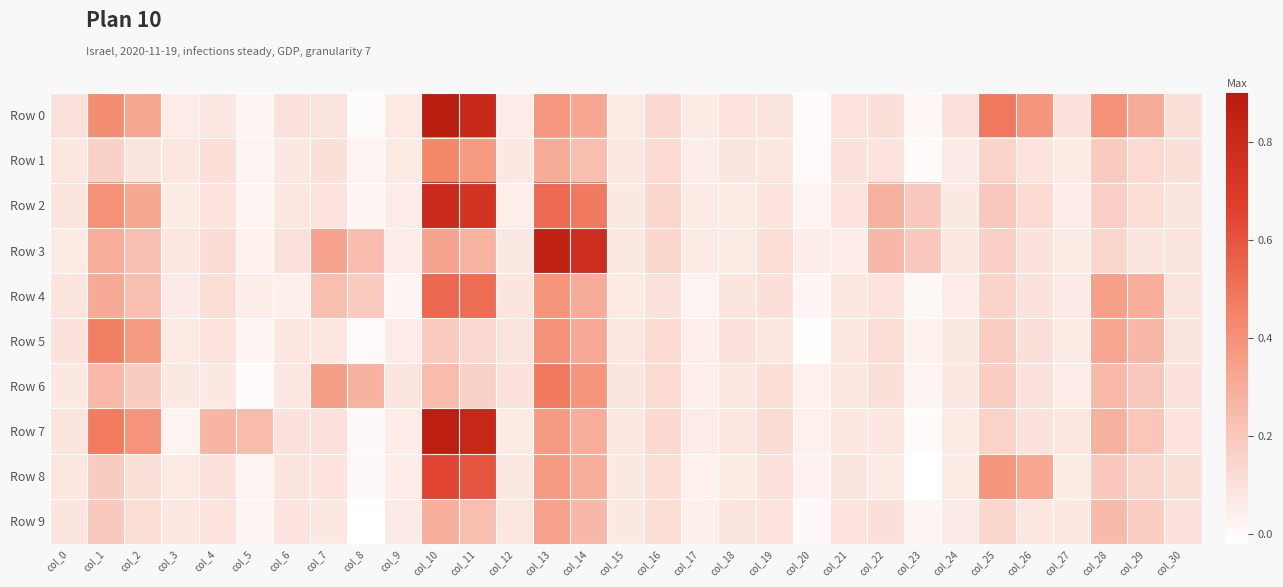

Which series changed the most between col_15 and col_21?

Row 0